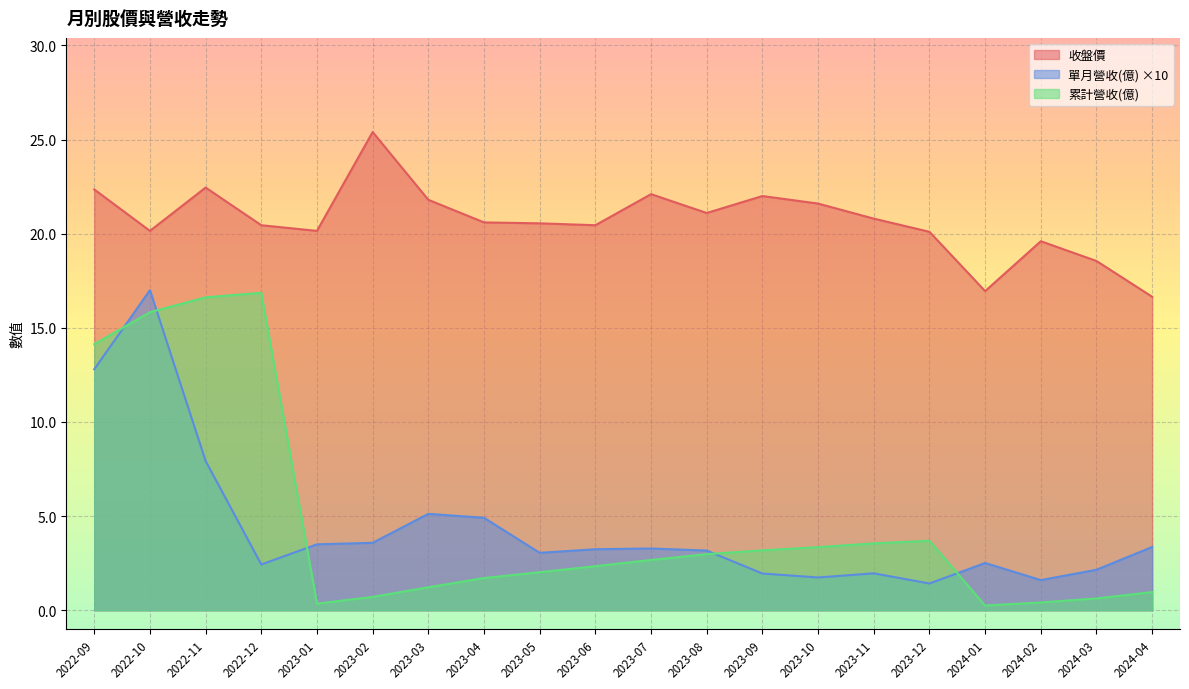

What is the difference between the 收盤價 values at 2022-09 and 2023-09?

0.4